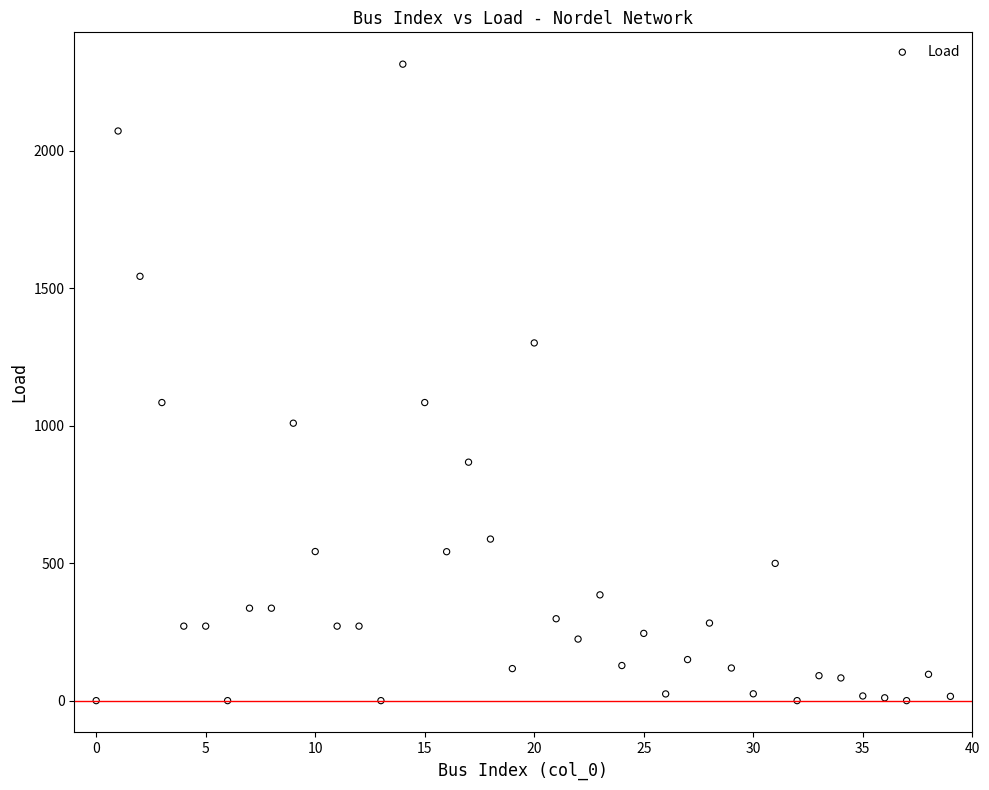

What is the range of Y values (max minus min)?

2314.4